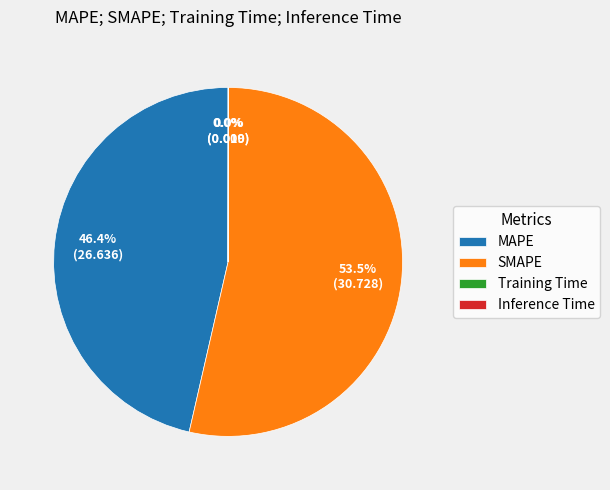

To the nearest percent, what is the average slice percentage?

25%